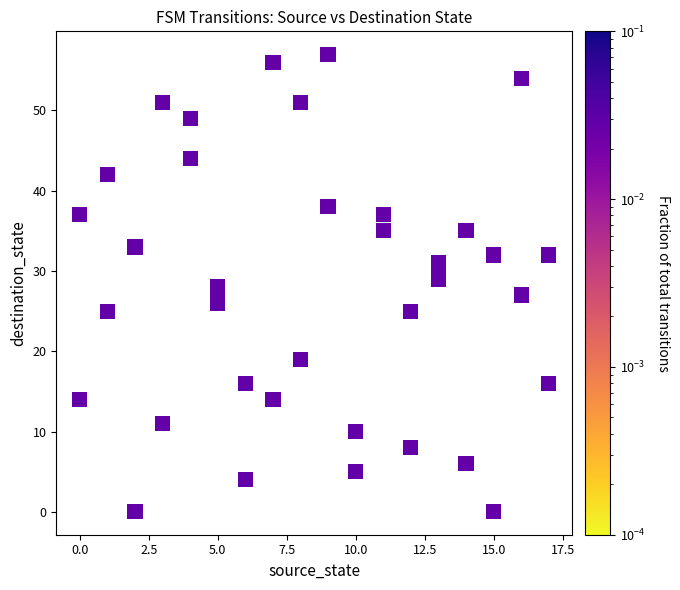

What is the range of Y values (max minus min)?

57